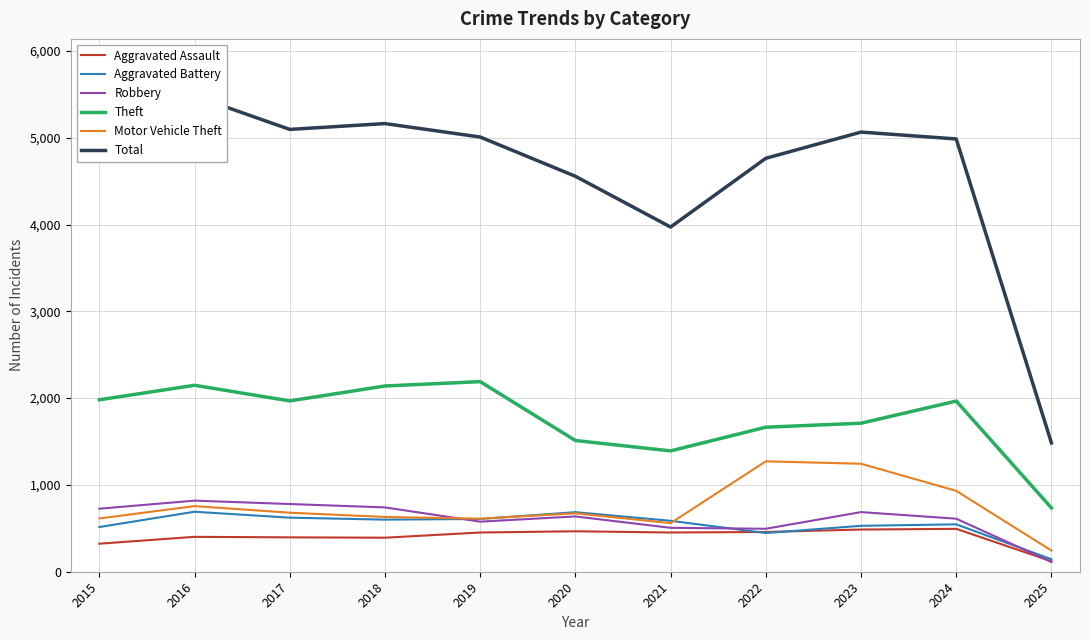

What is the lowest value of the Total series?

1484